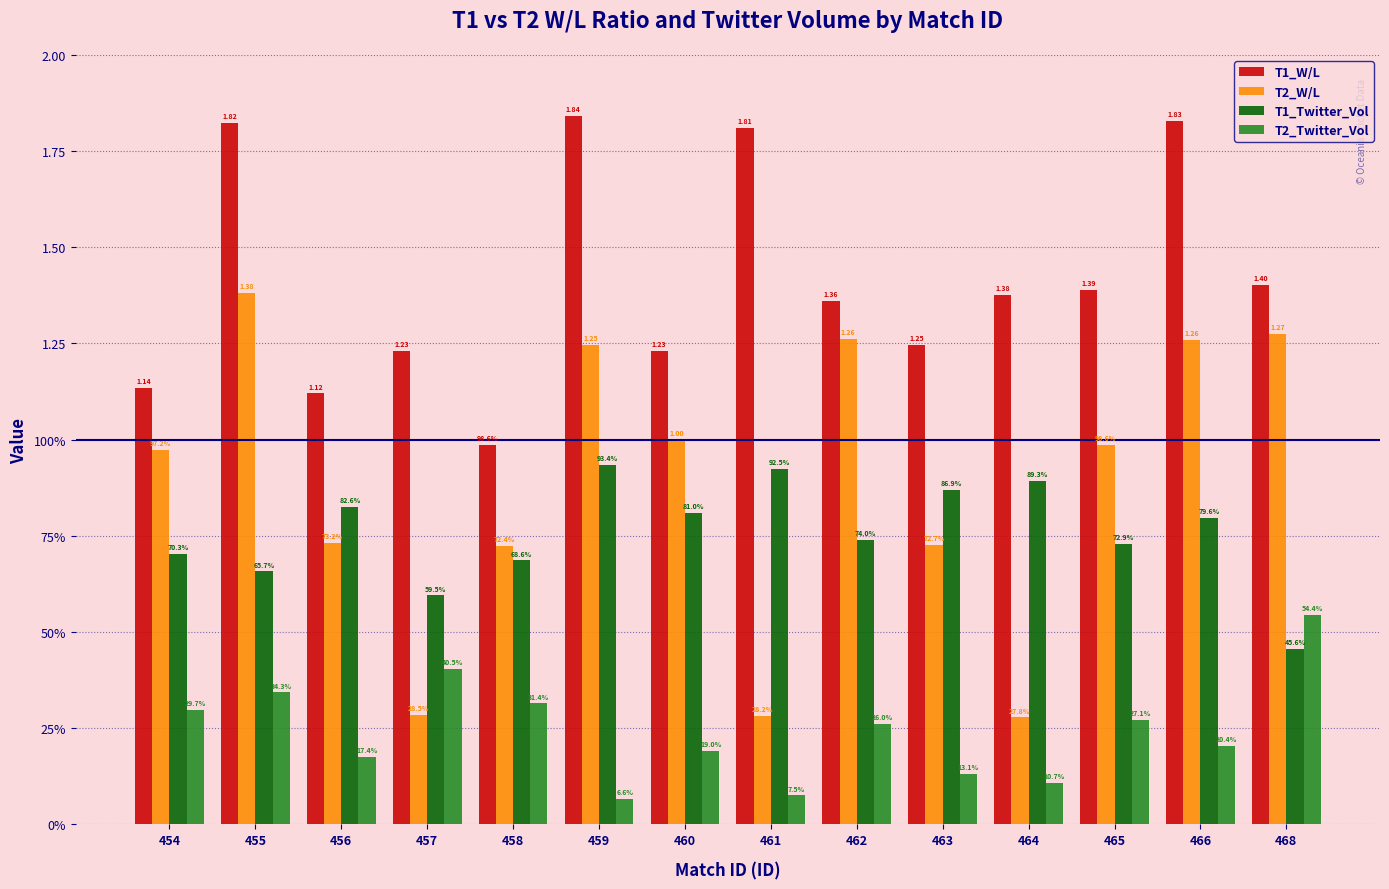

At how many categories does at least one series exceed 0?

14